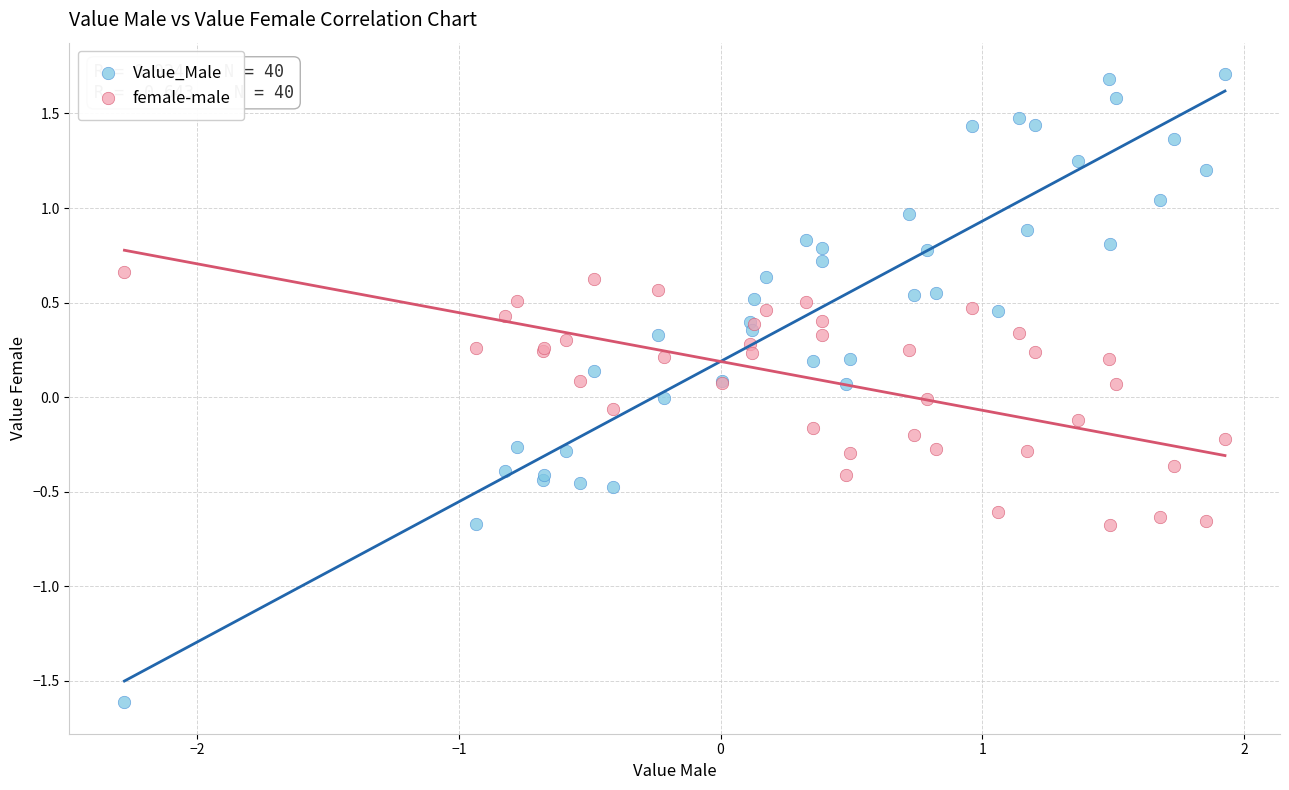

Which series has the largest Y range (max minus min)?

Value_Male